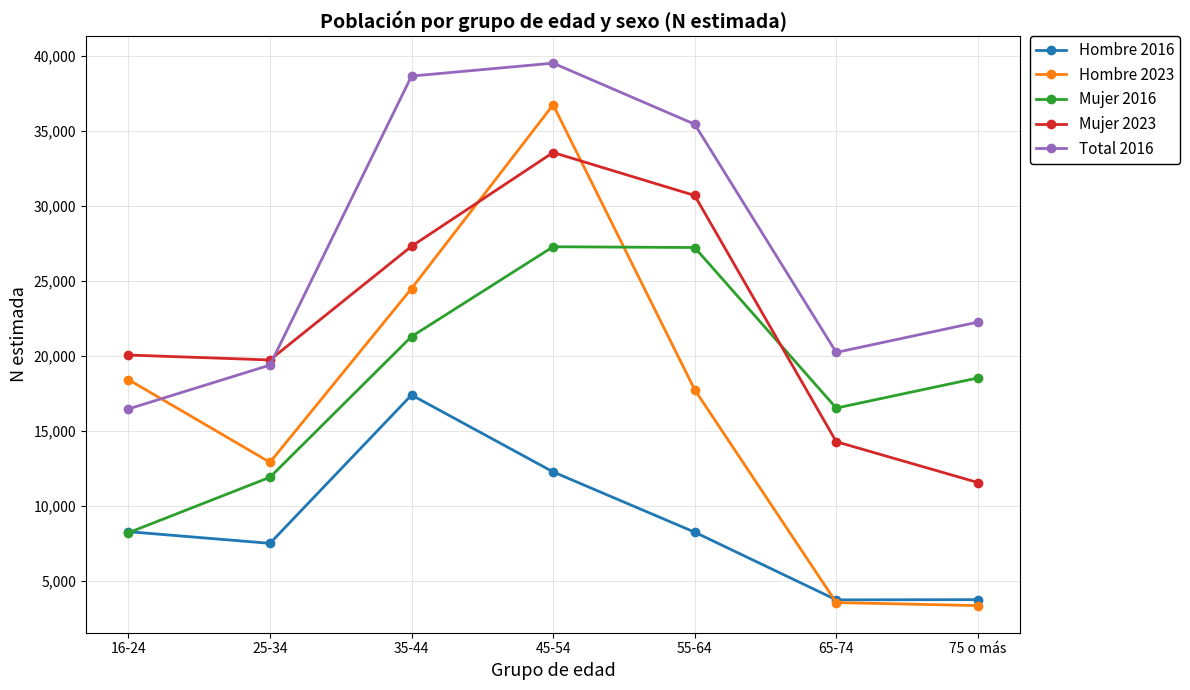

Which series ends up on top after the final intersection of Total 2016 and Hombre 2023?

Total 2016